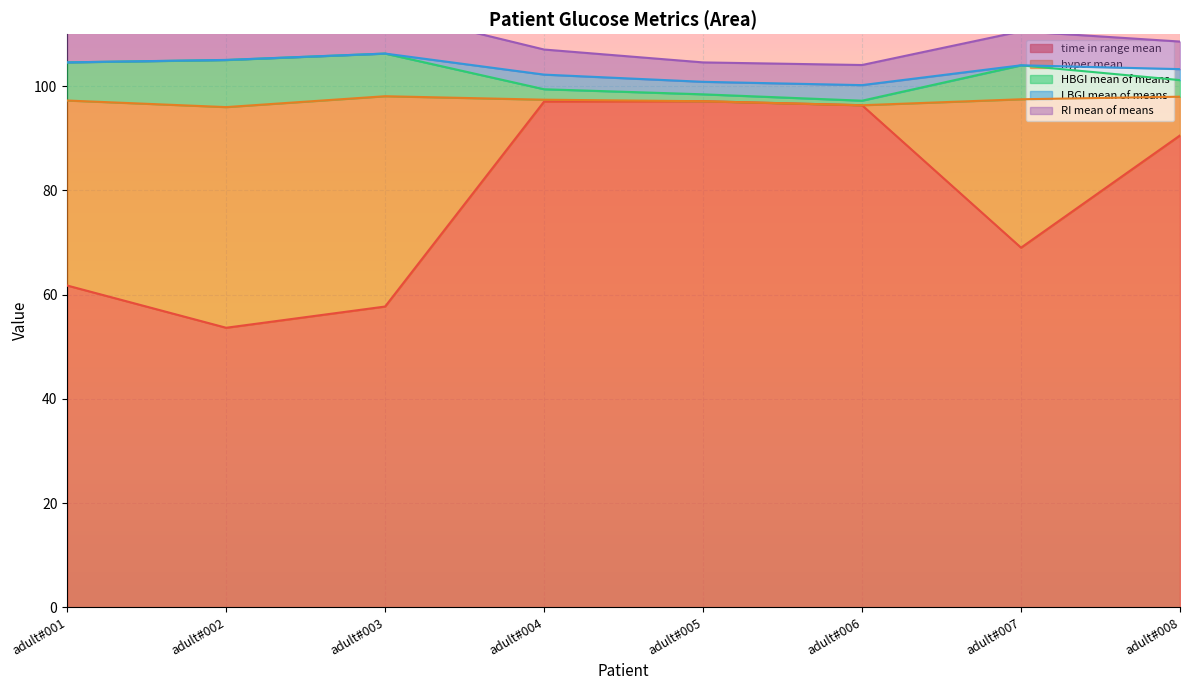

Where does the time in range mean series first go above 90?

adult#004